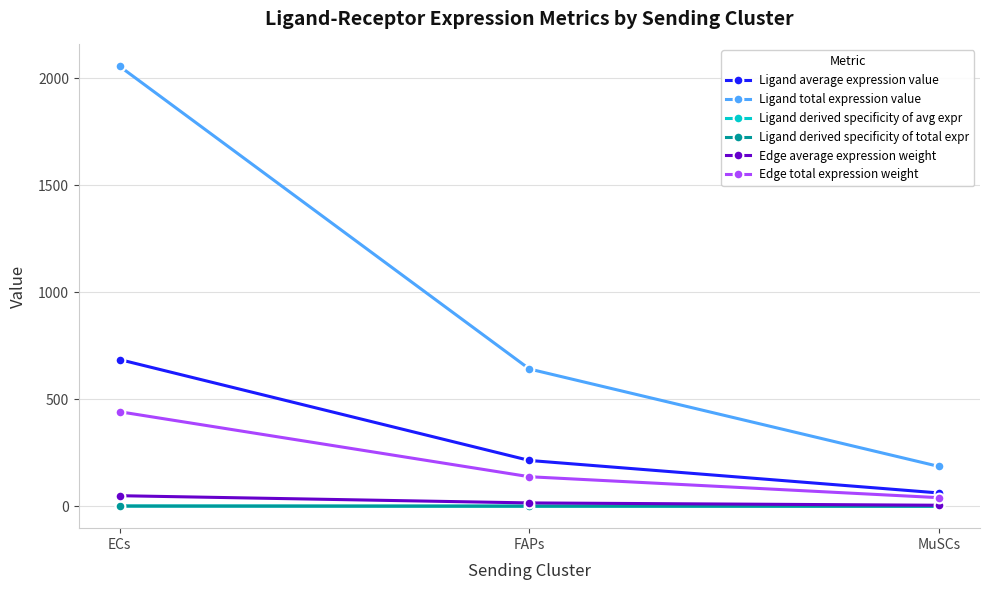

What is the value of the Ligand derived specificity of avg expr point at the 2nd from the left?

0.2